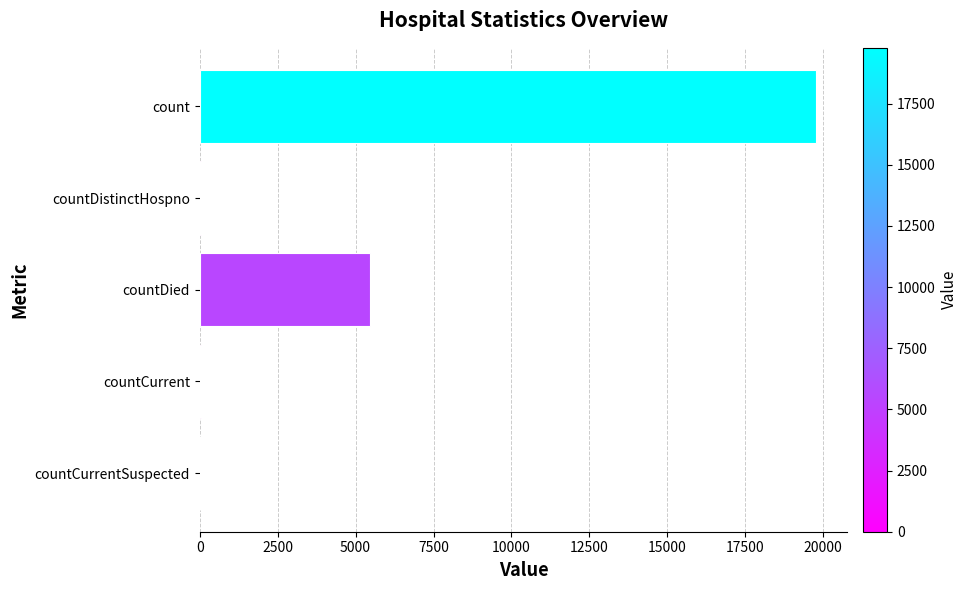

The chart shows a value of 8274 at countDied. True or false?

False